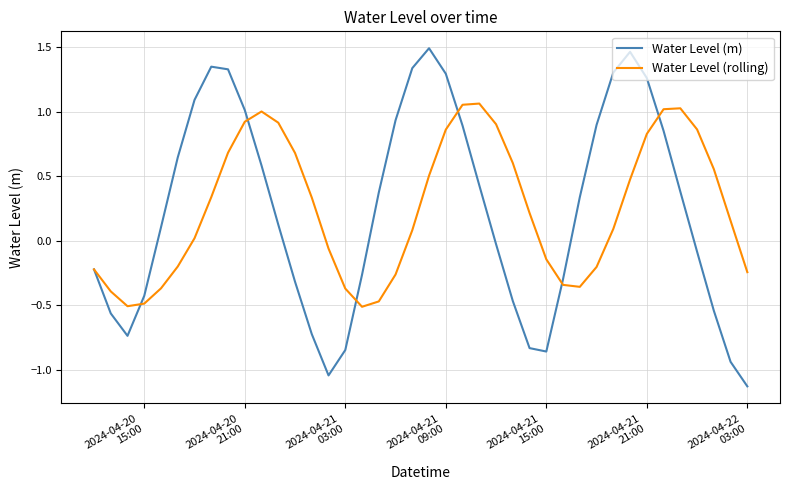

How many lines are shown in the chart?

2